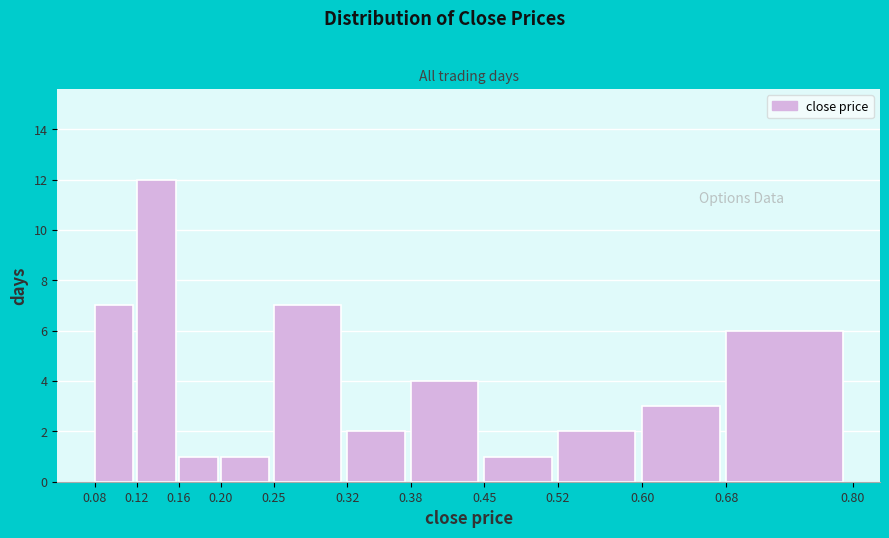

How tall is the bar that spans 0.32 to 0.38 on the x-axis? The values are not printed on the chart, so give them approximately, as read against the axis.

2